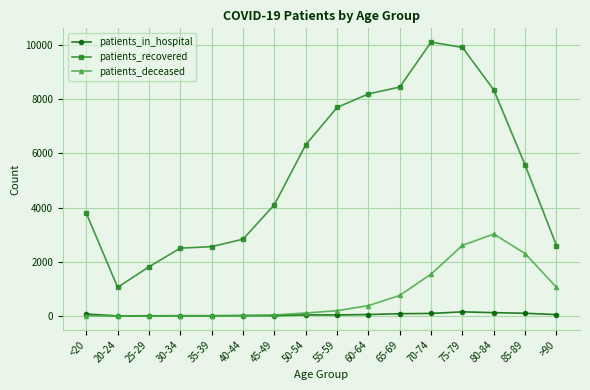

List the series in order of their peak value, lowest first.

patients_in_hospital, patients_deceased, patients_recovered